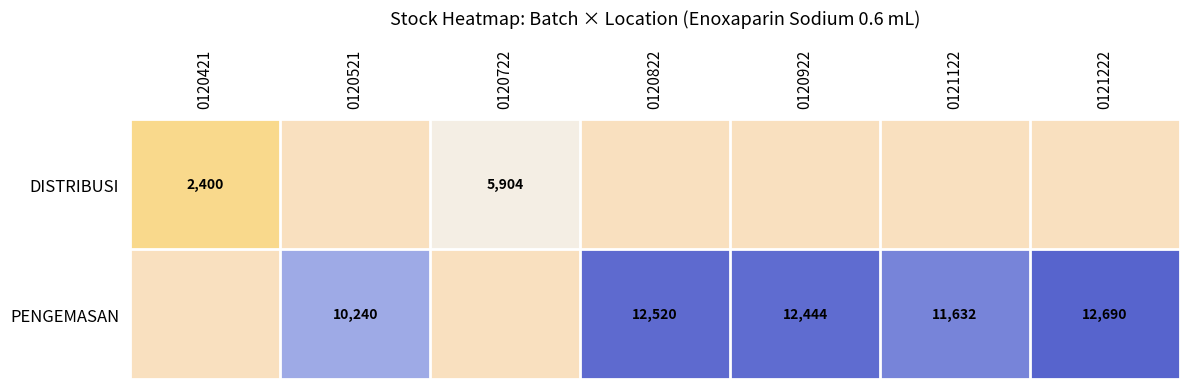

The PENGEMASAN series shows 4732 at 0120822. True or false?

False